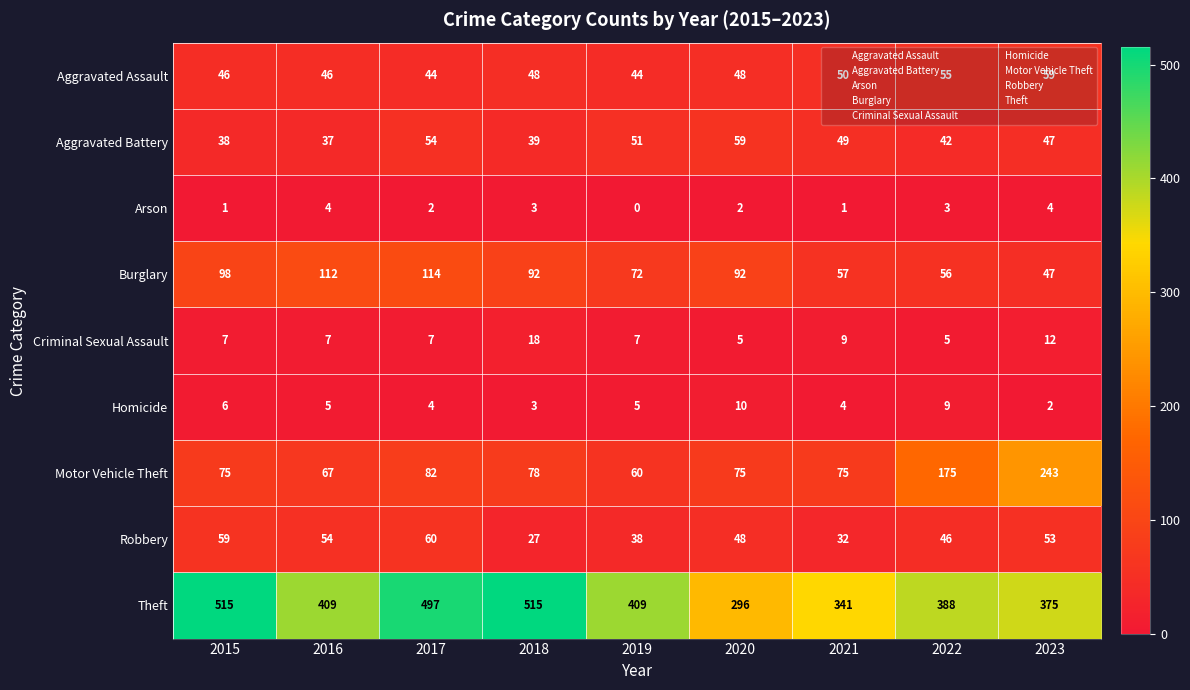

How many data points in Homicide are less than 5?

4